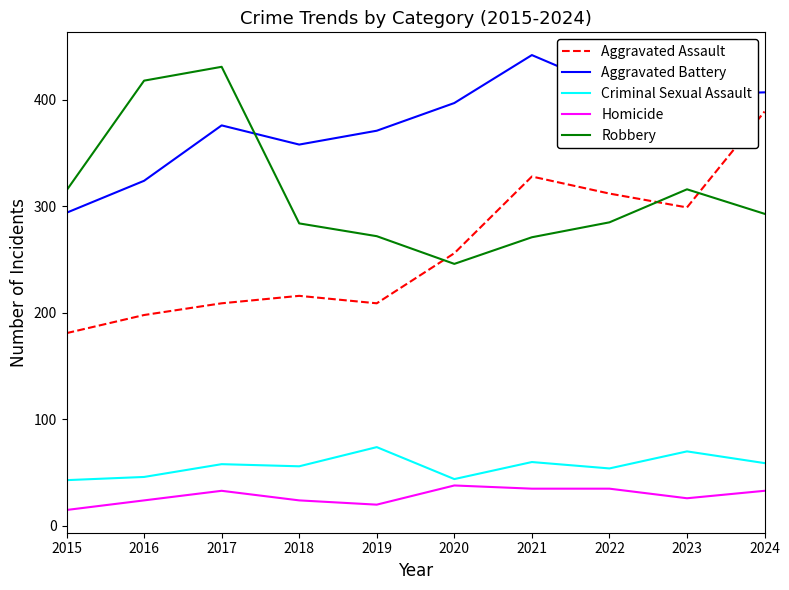

What is the minimum value for Aggravated Assault?

181